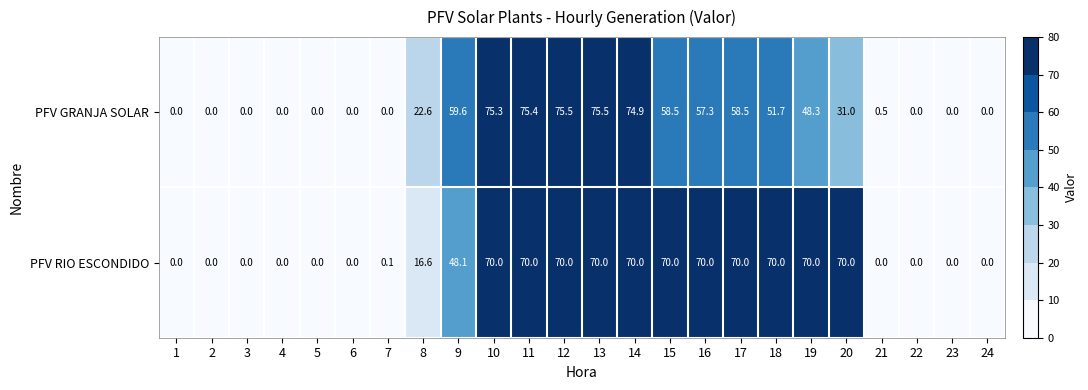

Which series has the largest total across all categories?

PFV RIO ESCONDIDO